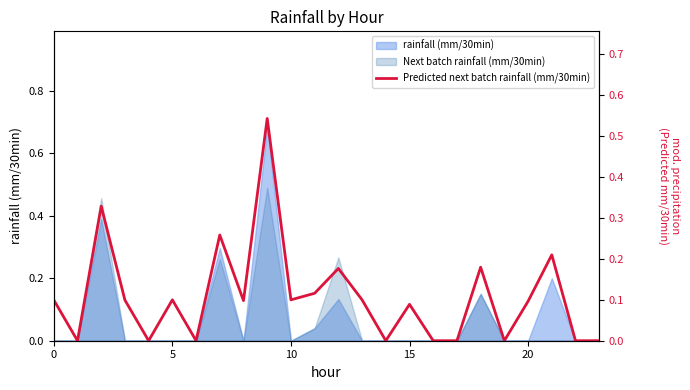

What is the maximum value shown in the chart?

0.5